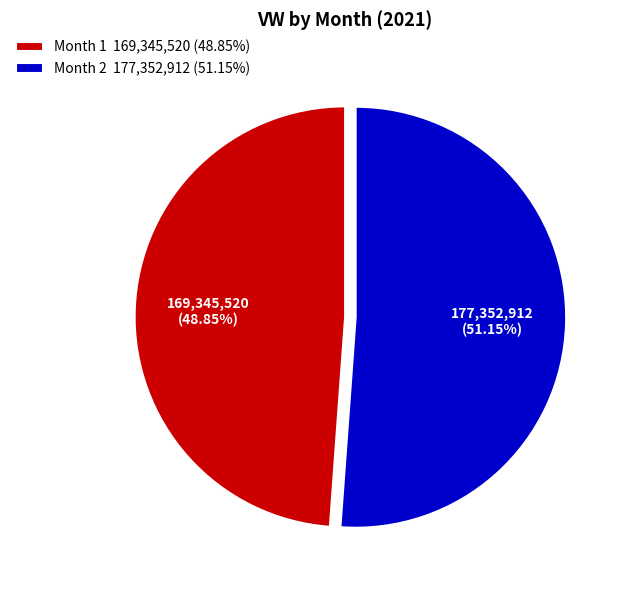

Do Month 2 177,352,912 (51.15%) and Month 1 169,345,520 (48.85%) together represent more than half of the pie?

Yes